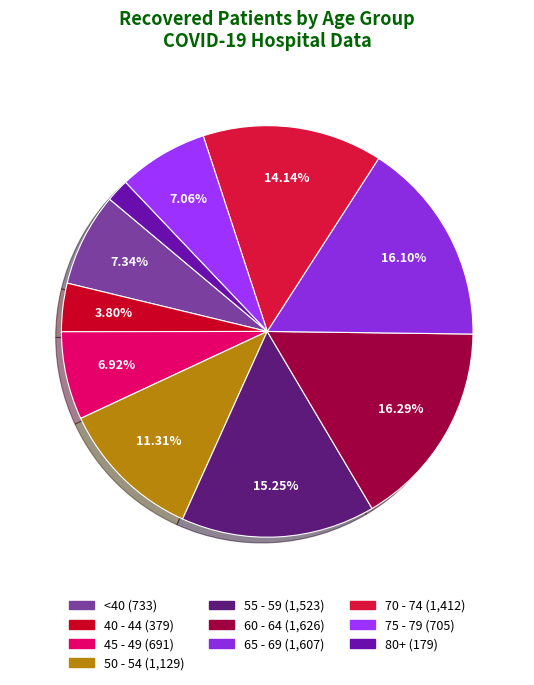

How many slices are in this pie chart?

10